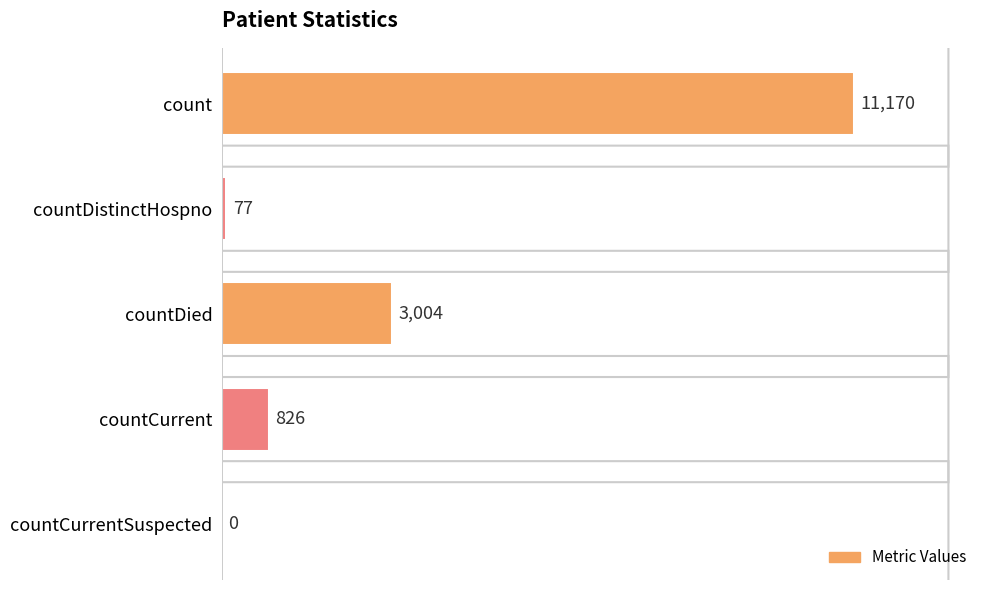

What is the greatest value displayed?

11170